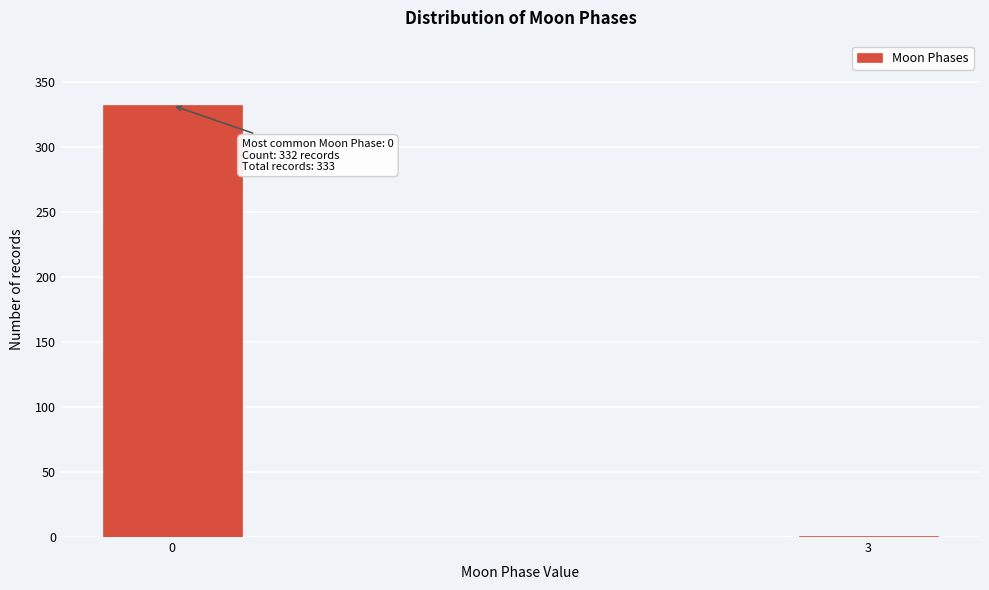

Reading left to right, list all the values displayed in this chart.

0=332	3=1